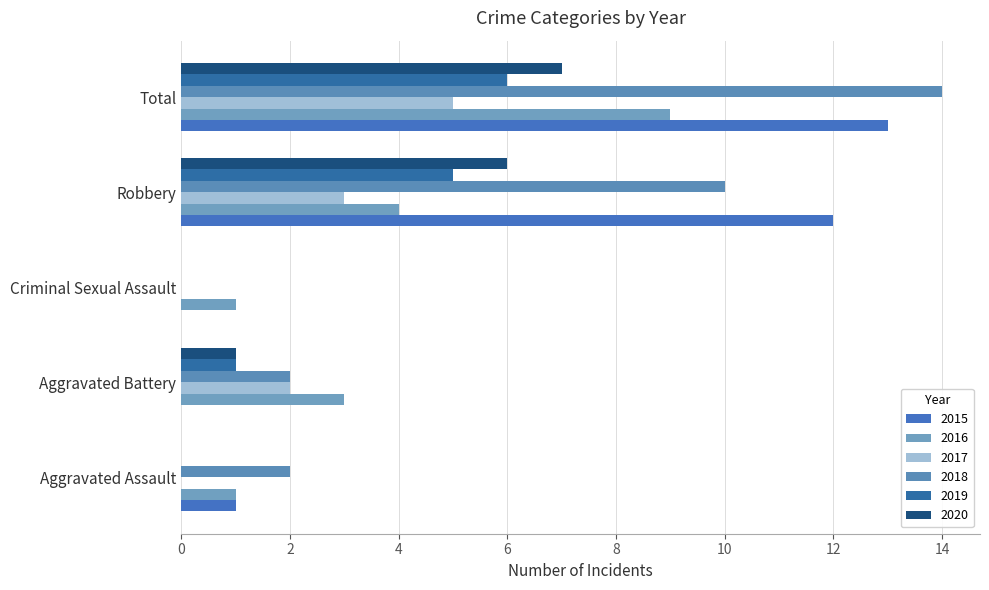

Is it true that 2018 equals 1 at Aggravated Assault?

False